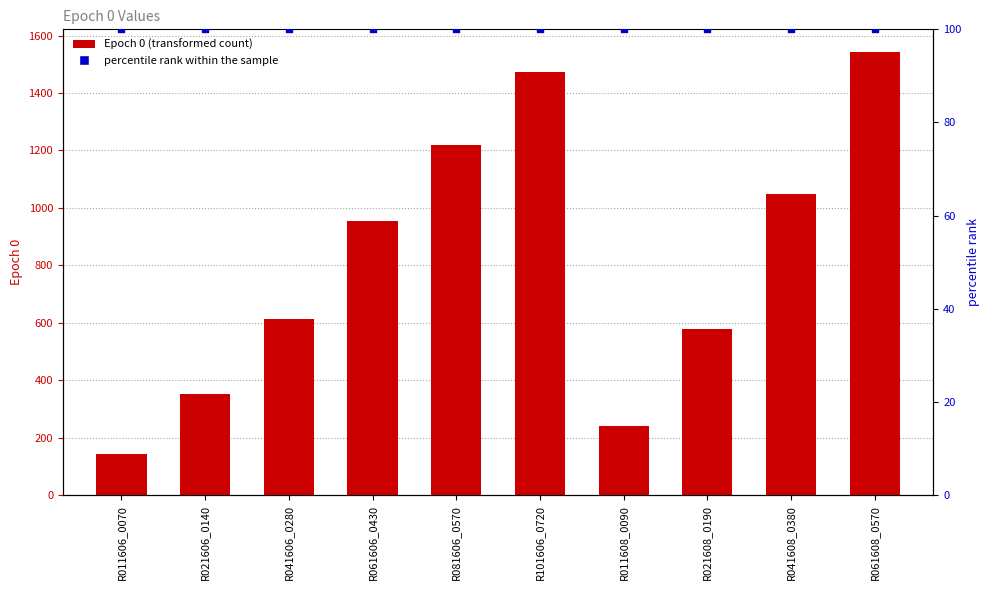

What is the total value across all series at R021608_0190?

676.8